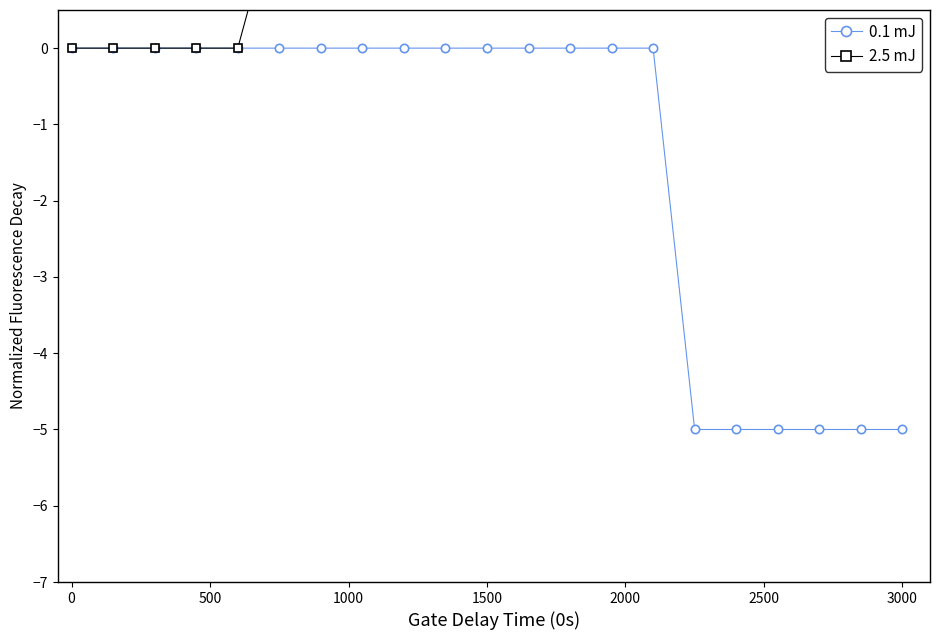

True or false: 0.1 mJ has a value of 2 at 0.

False